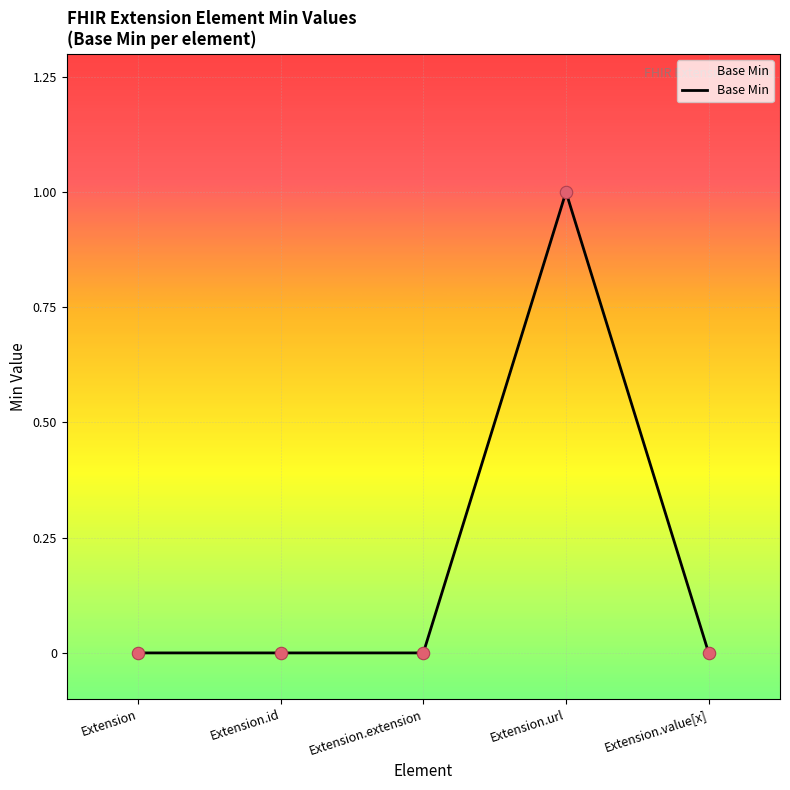

True or false: there are more than 2 points higher than both neighbors.

False